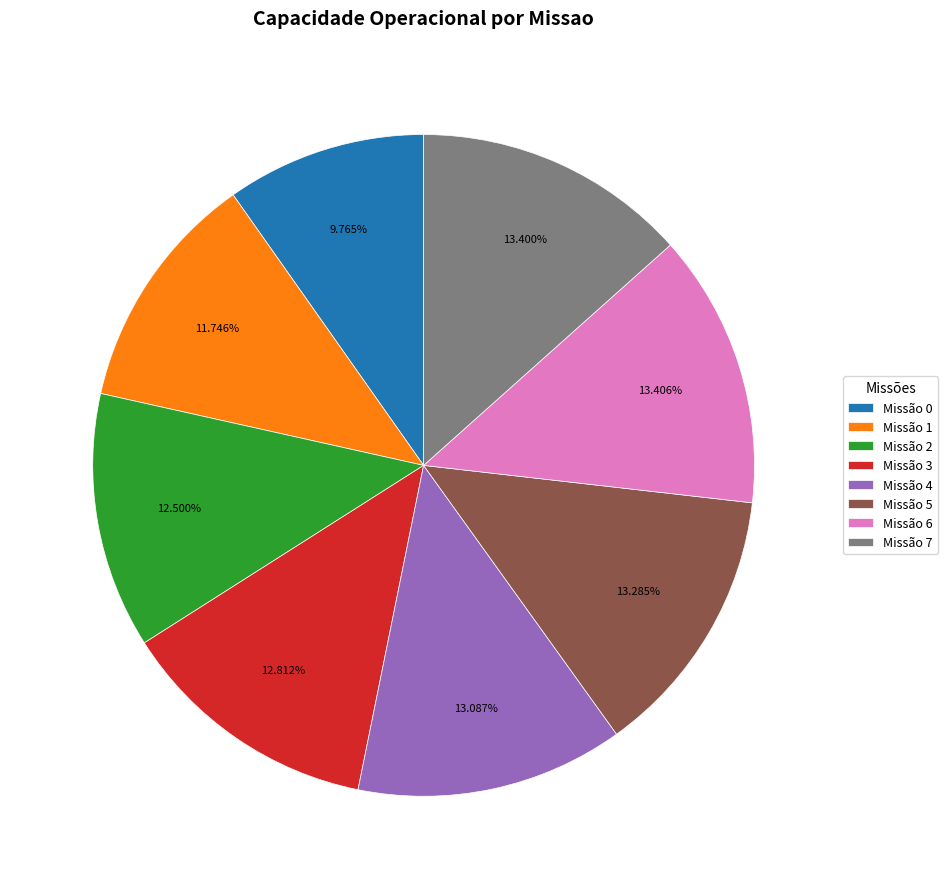

To the nearest percent, what is the difference between the largest and smallest slice percentages?

4%